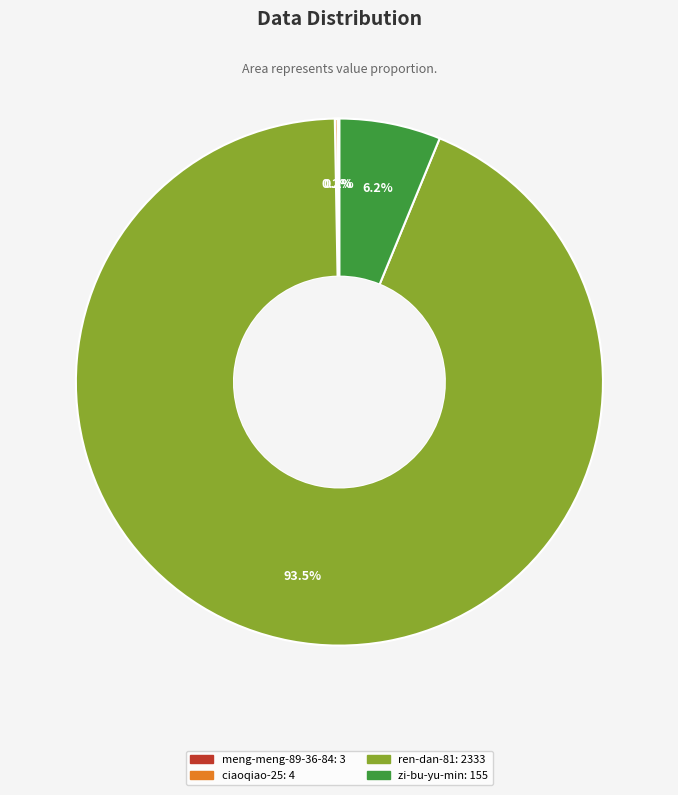

Which slice is the largest?

ren-dan-81